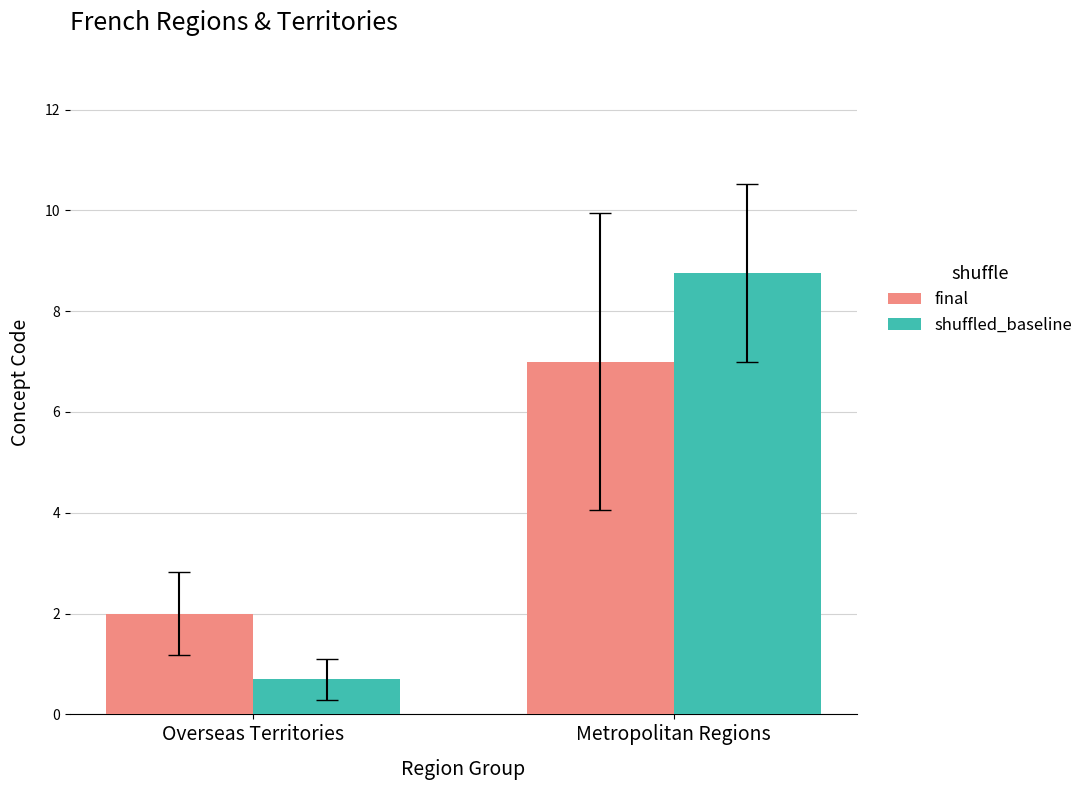

Reading left to right, list all the values displayed in this chart.

final: Overseas Territories=2.0	Metropolitan Regions=7.0
shuffled_baseline: Overseas Territories=0.7	Metropolitan Regions=8.8